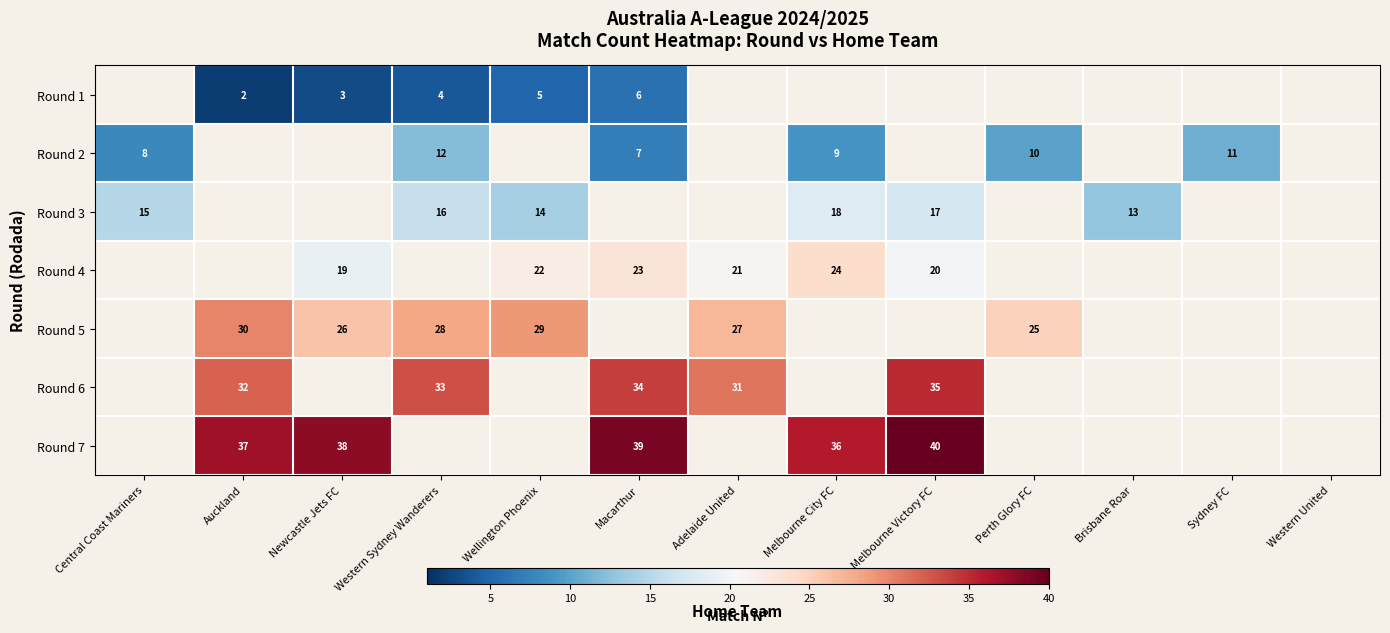

The value of Round 2 at Central Coast Mariners is 3. True or false?

False